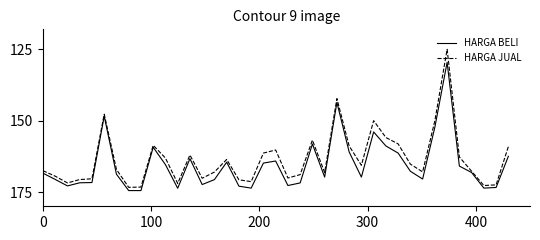

Which series has the widest spread of values?

HARGA JUAL